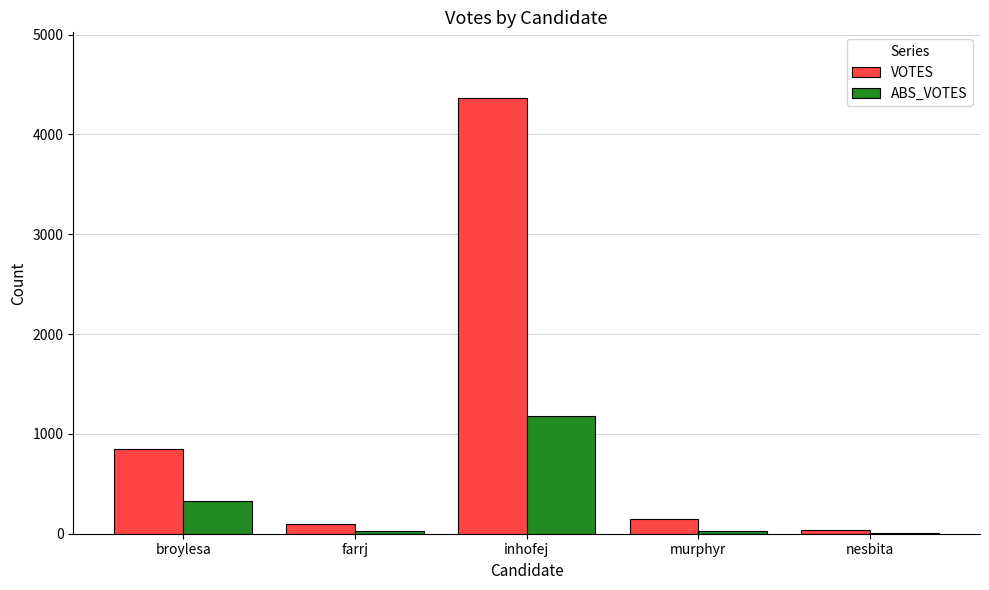

Does the chart contain stacked bars?

No